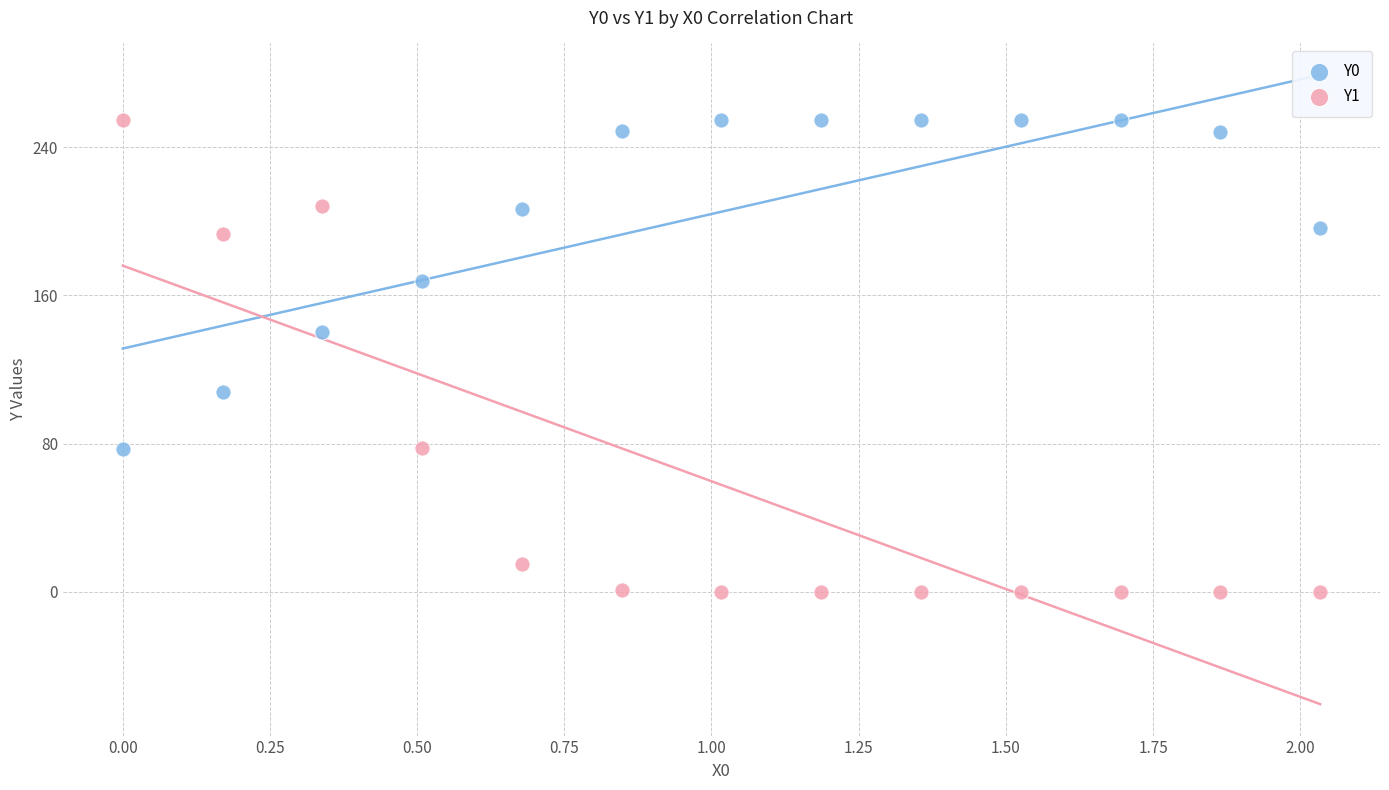

Which series has the widest spread of Y values?

Y1